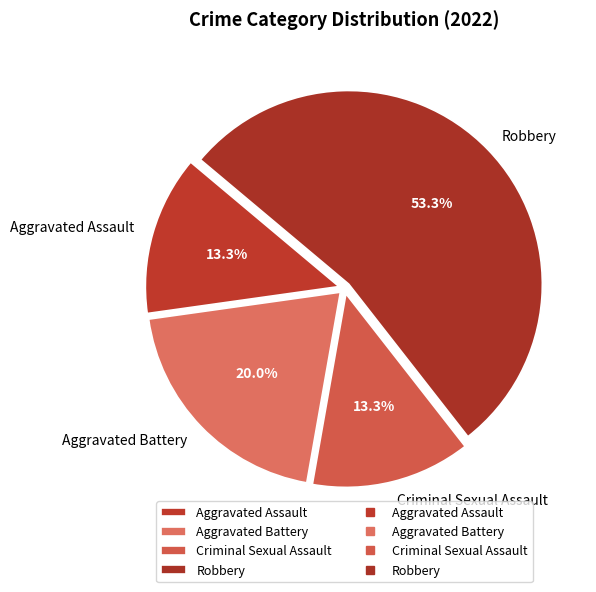

Is it true that Robbery is 66% of the pie?

False